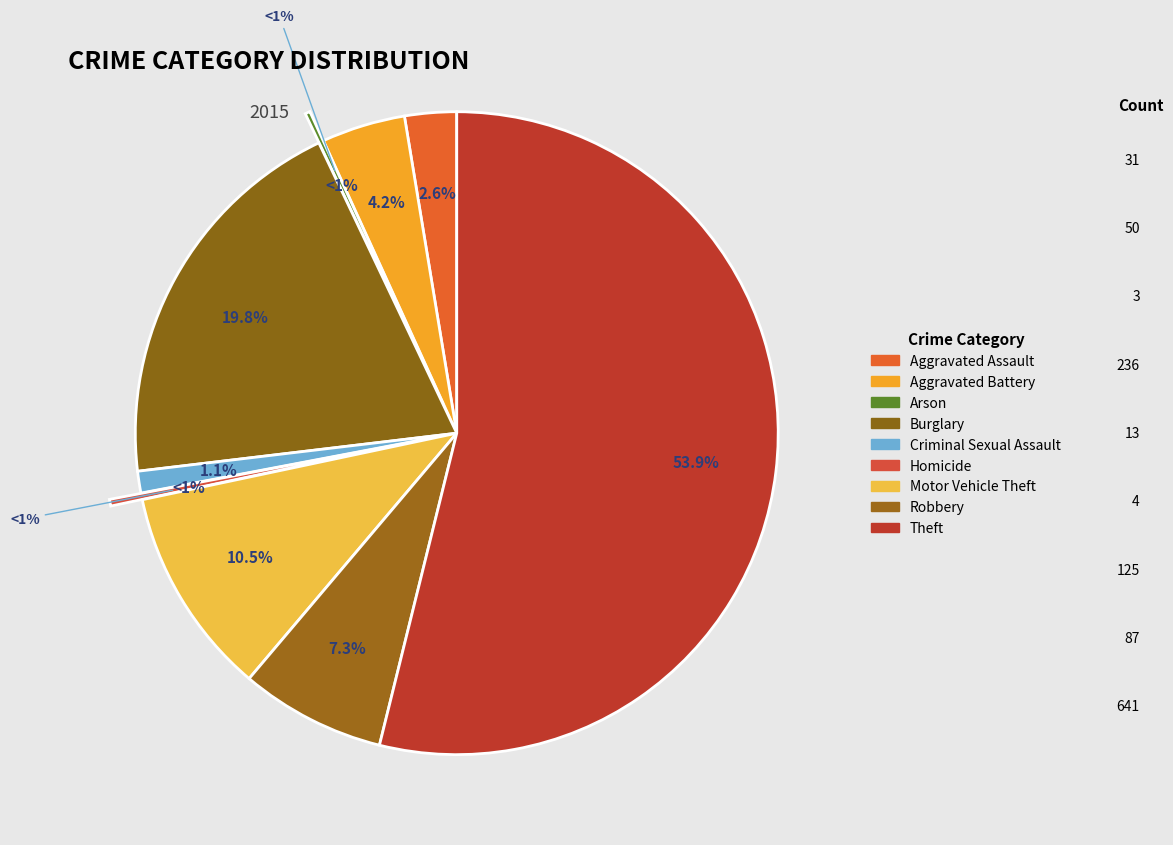

How many segments does this pie chart have?

9